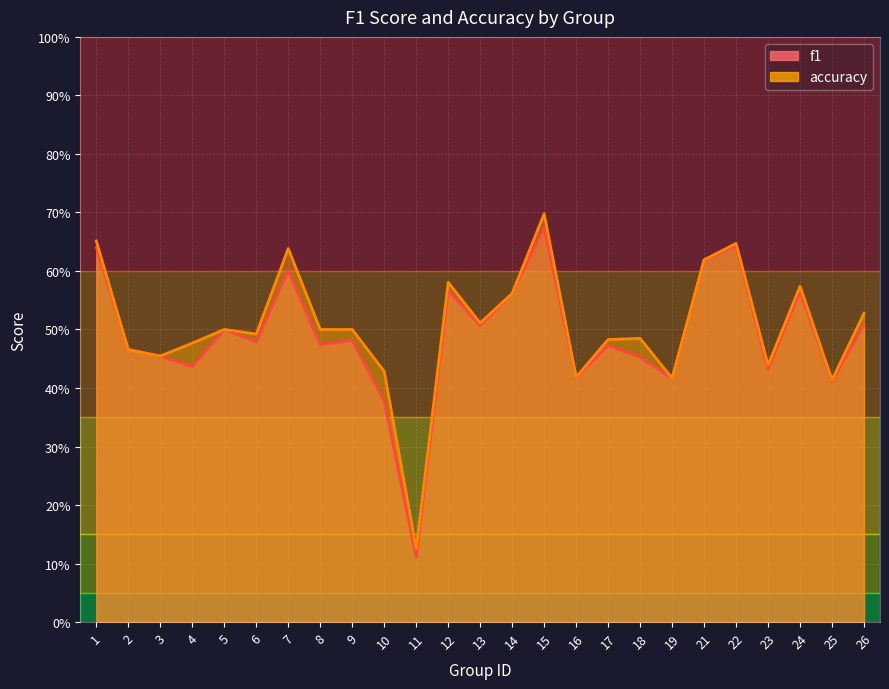

What is the highest value of the f1 series?

0.7